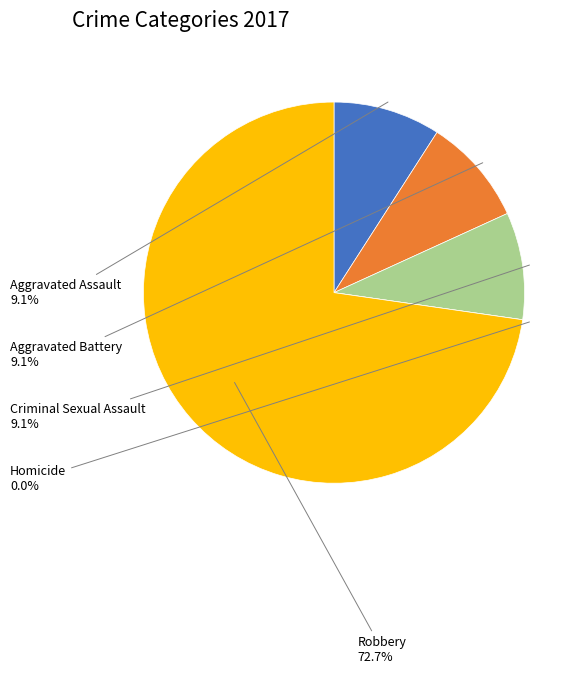

What is the smallest slice in the pie chart?

Homicide